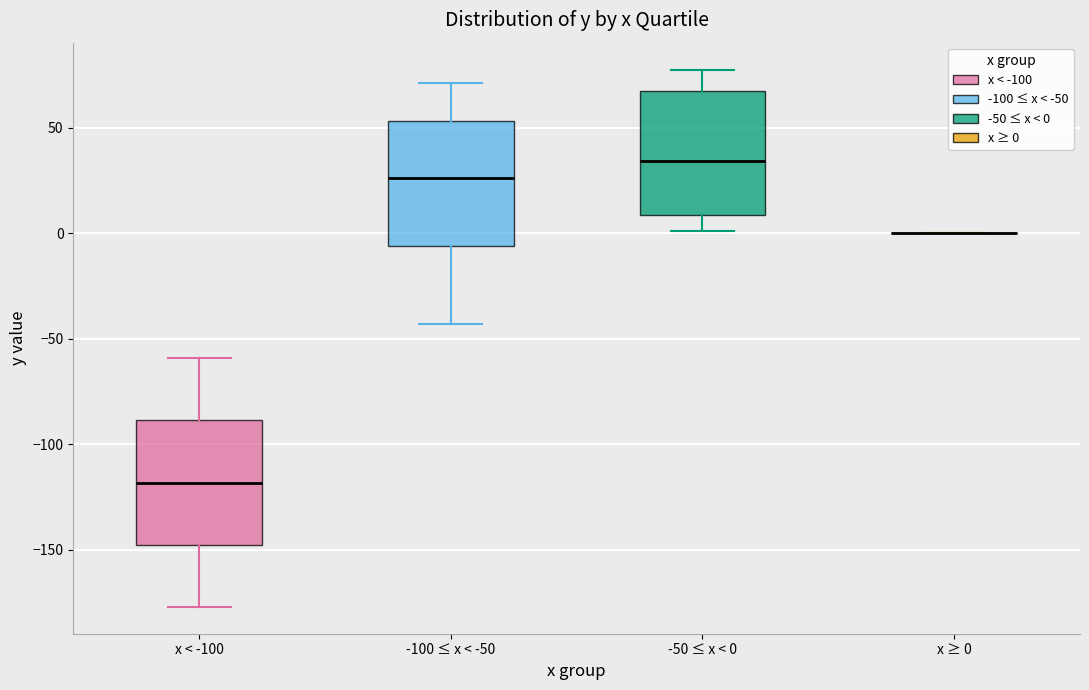

Reading left to right, transcribe this box plot: for each box, give where its median line is, the range the box spans, and where its two whiskers end, as read against the y-axis. The values are not printed on the chart, so give them approximately, as read against the axis.

x < -100: median -120, box -150 to -90, whiskers -175 to -60
-100 ≤ x < -50: median 25, box -5 to 55, whiskers -45 to 70
-50 ≤ x < 0: median 35, box 10 to 70, whiskers 0 to 80
x ≥ 0: box collapsed to a line at 0, whiskers 0 to 0